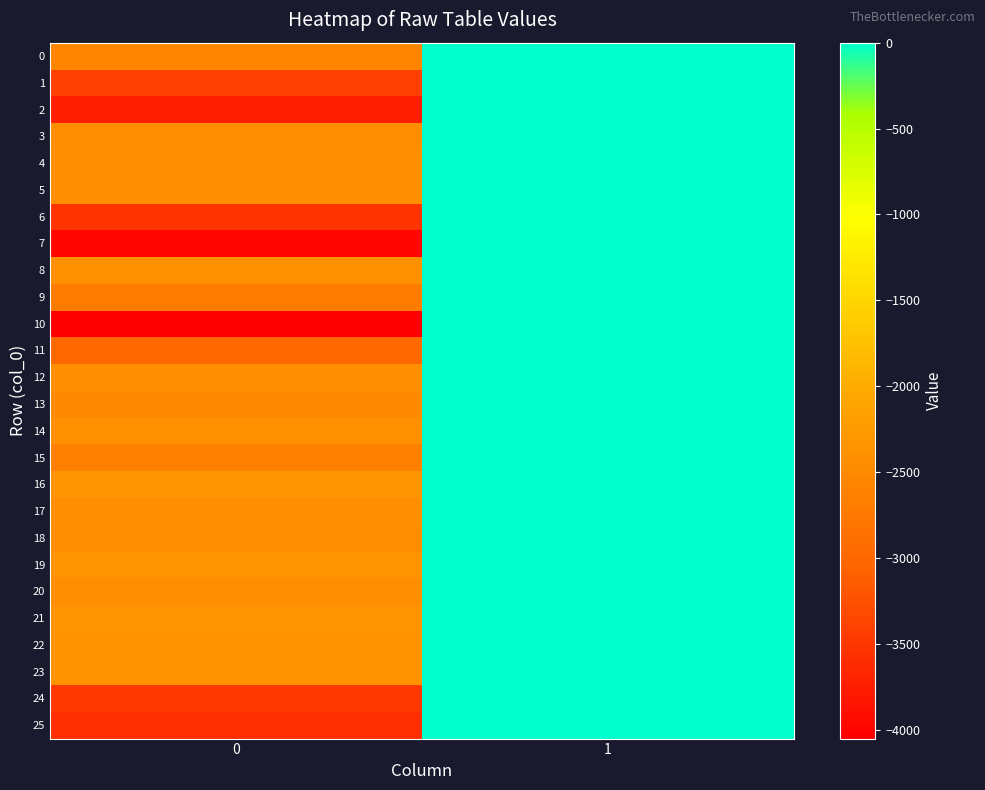

Which series has the largest range (max minus min)?

10